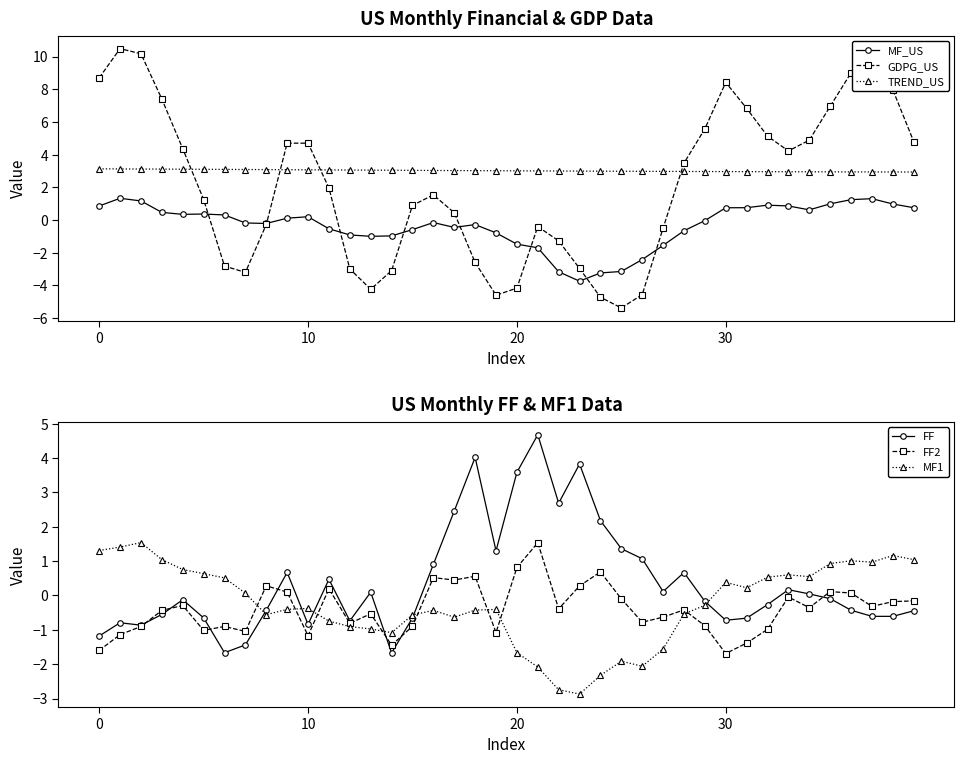

The value of MF_US at 30 is 1.2. True or false?

False